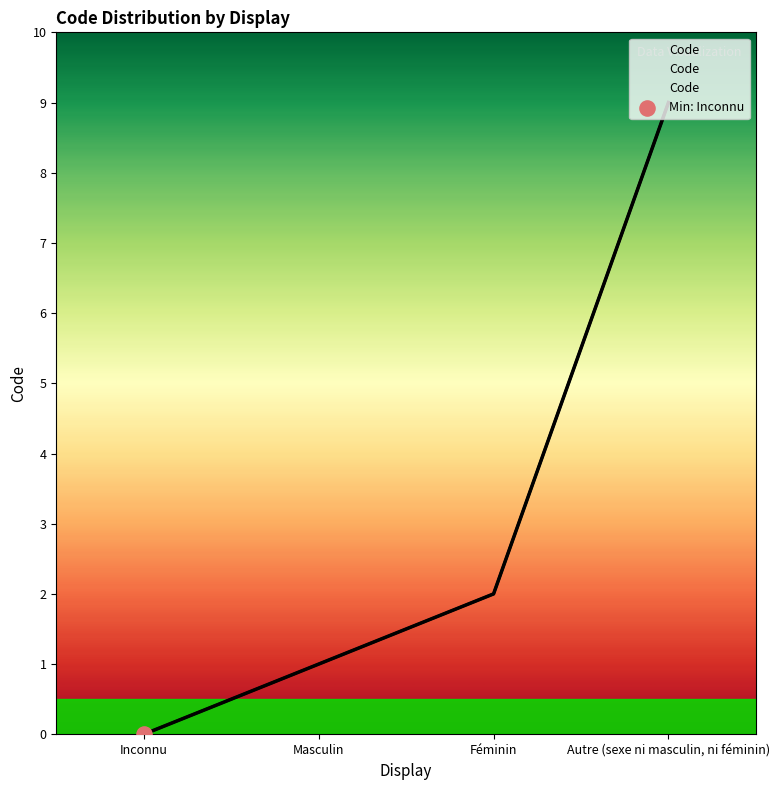

What is the change in value from Féminin to Autre (sexe ni masculin, ni féminin)?

+7